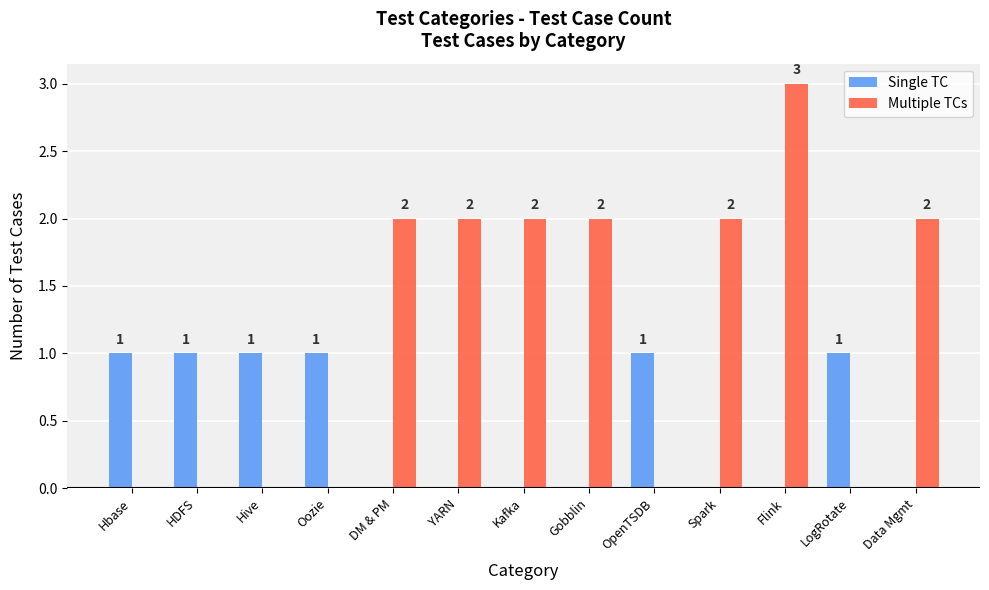

How many data points does each series have?

13